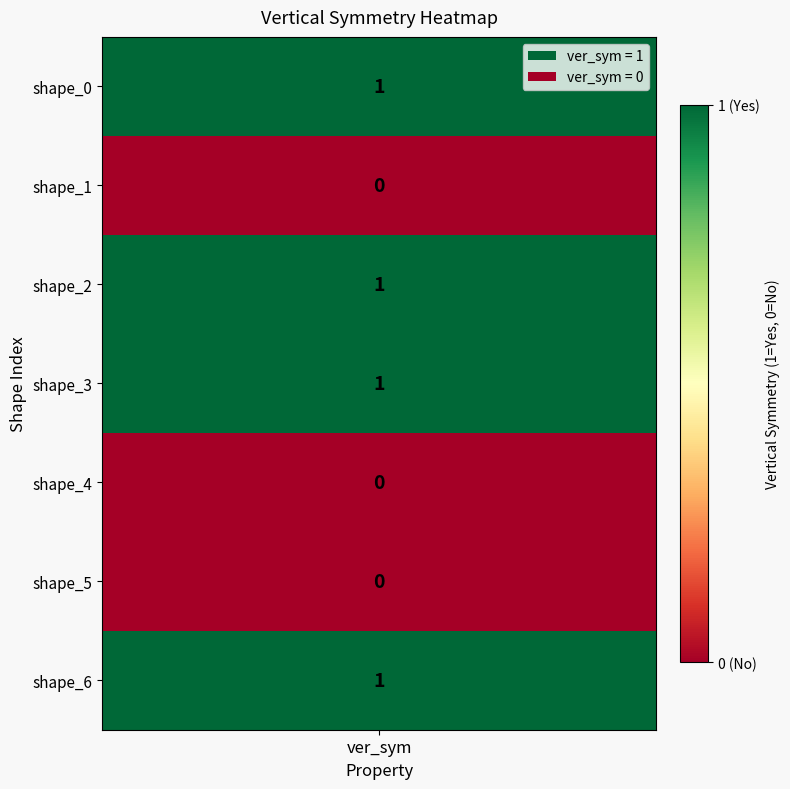

Rank the categories by value from highest to lowest.

0, 2, 3, 6, 1, 4, 5